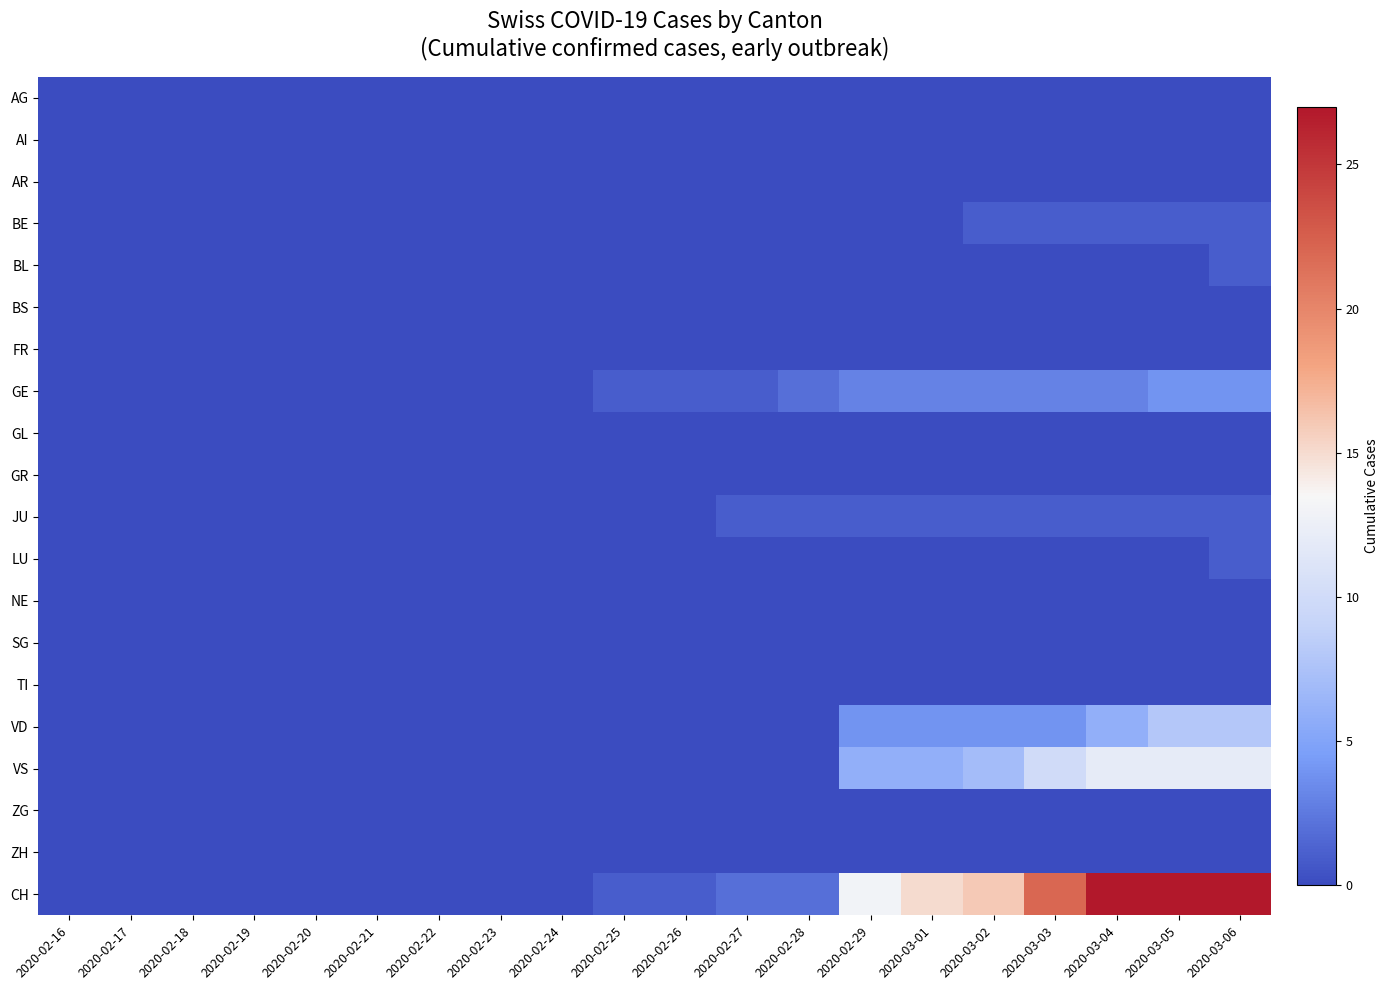

Which category has the highest value across all series?

2020-03-04